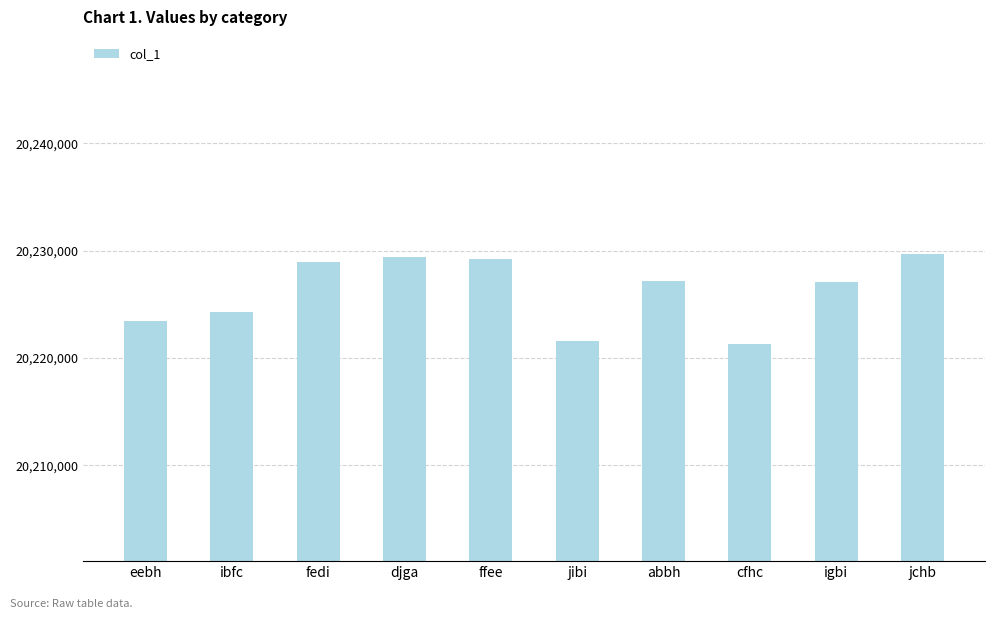

How many distinct data groups are displayed?

1